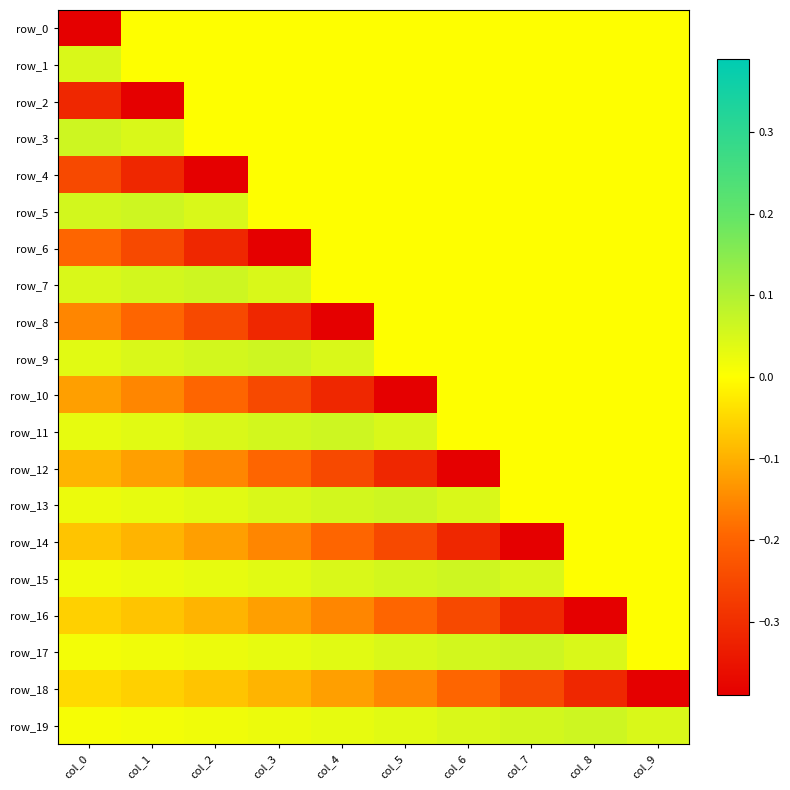

Is the value of row_14 at col_8 greater than the value of row_4 at col_7?

No